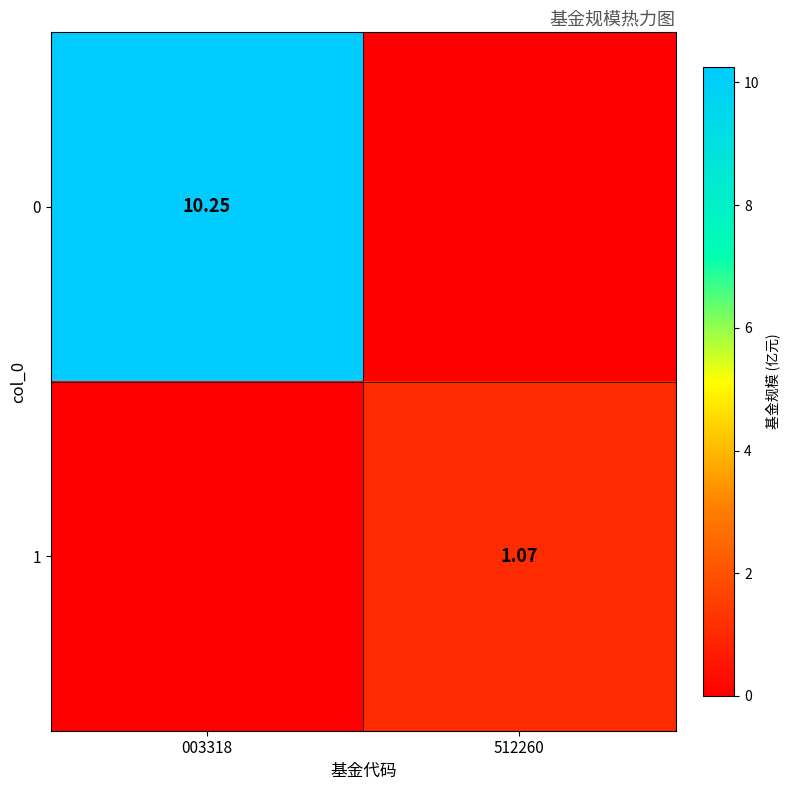

Is the value of 1 at 512260 greater than the value of 0 at 003318?

No